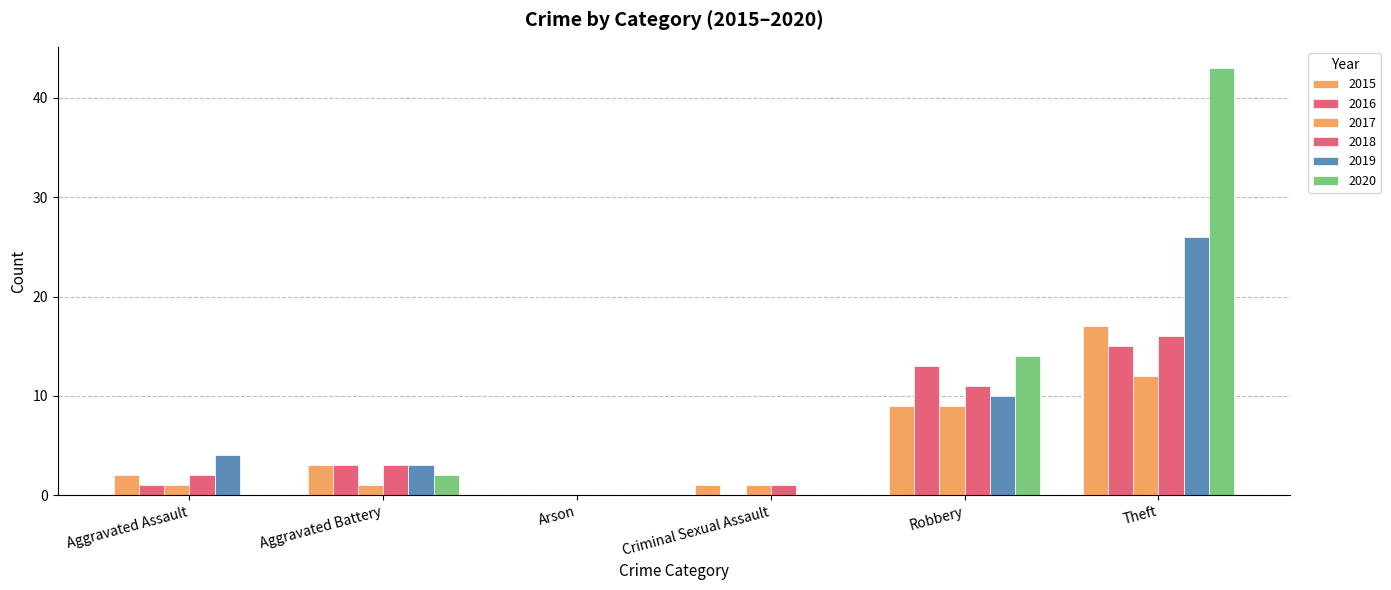

How many series are shown in this chart?

6